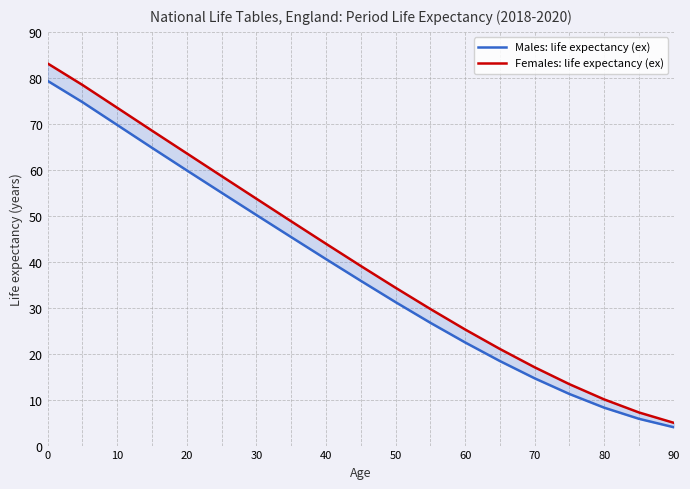

How many data points in Males: life expectancy (ex) are less than 35?

9